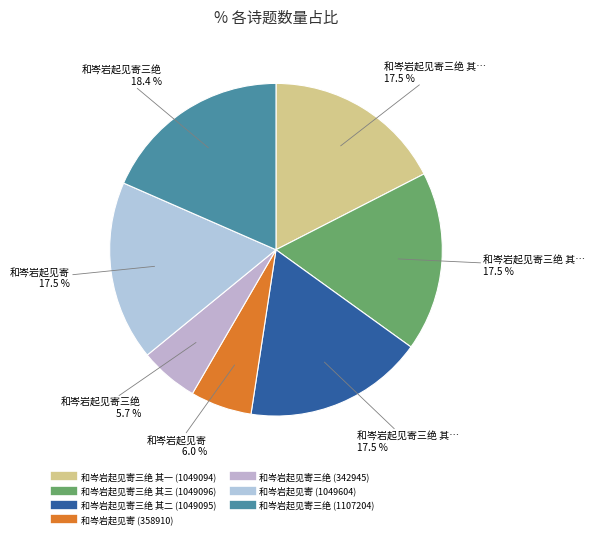

Which category has the smallest portion of the pie?

和岑岩起见寄三绝